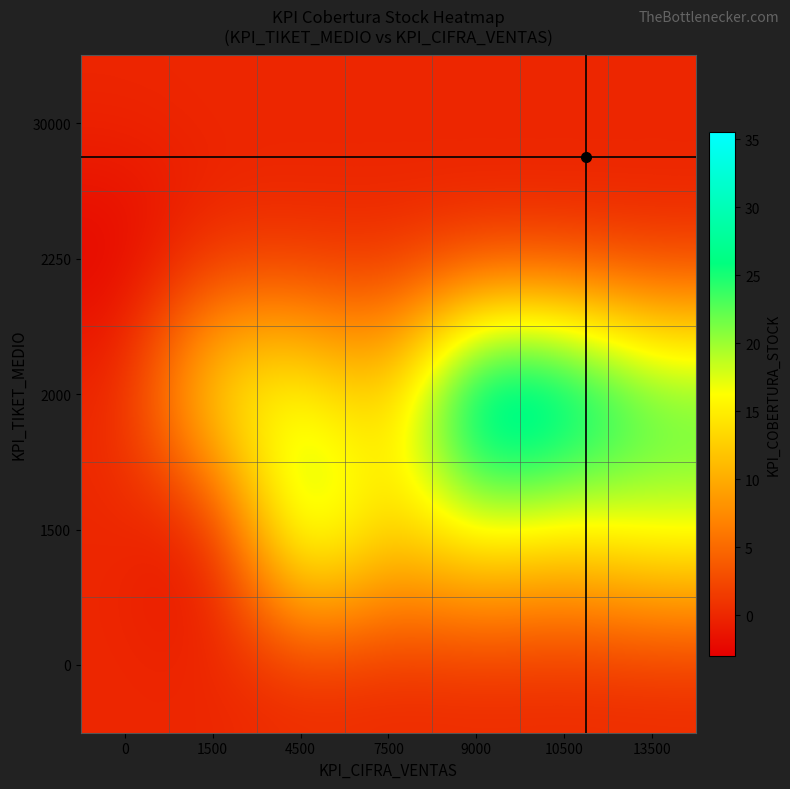

At which category does the chart reach its minimum across all series?

1500